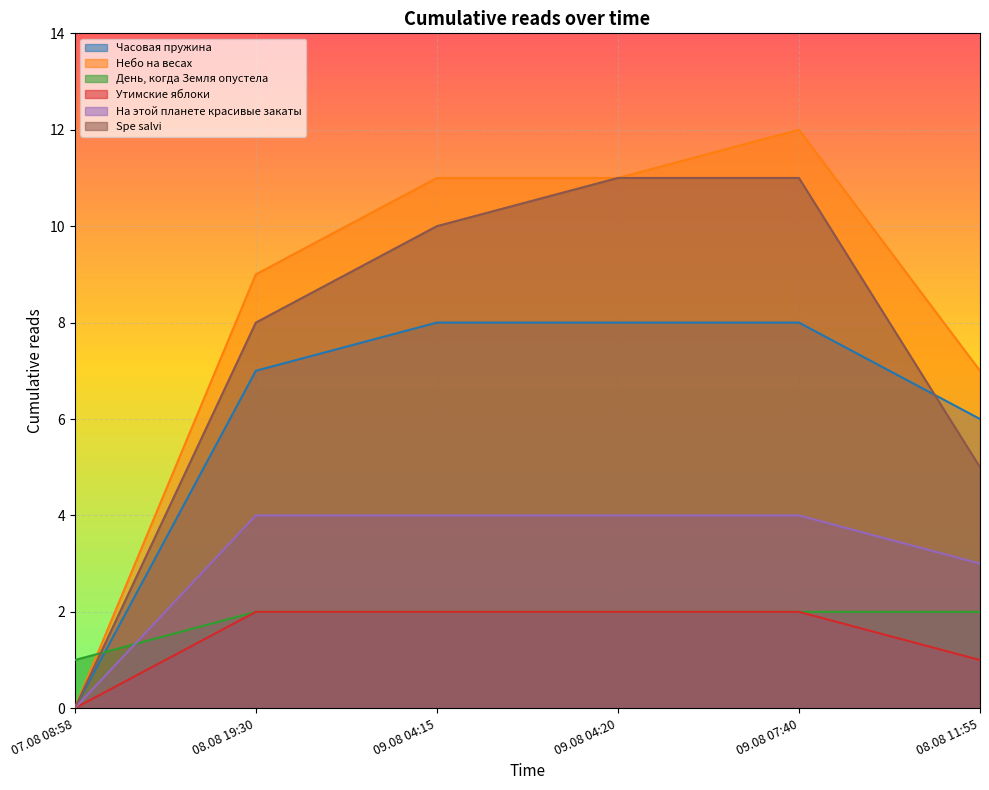

How many series are shown in this chart?

6